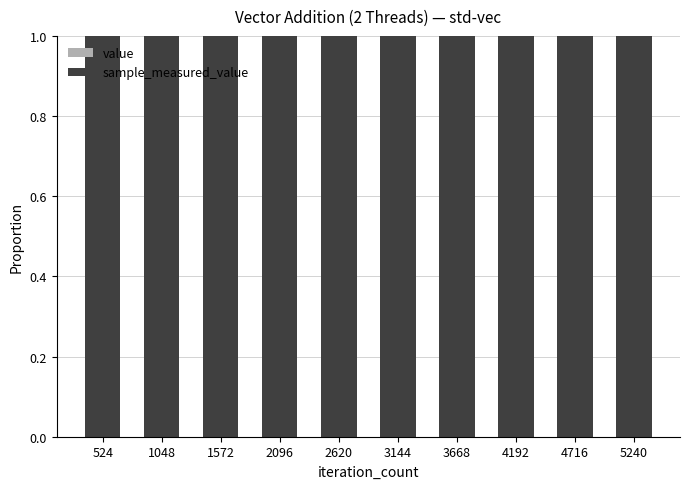

How many distinct data groups are displayed?

2